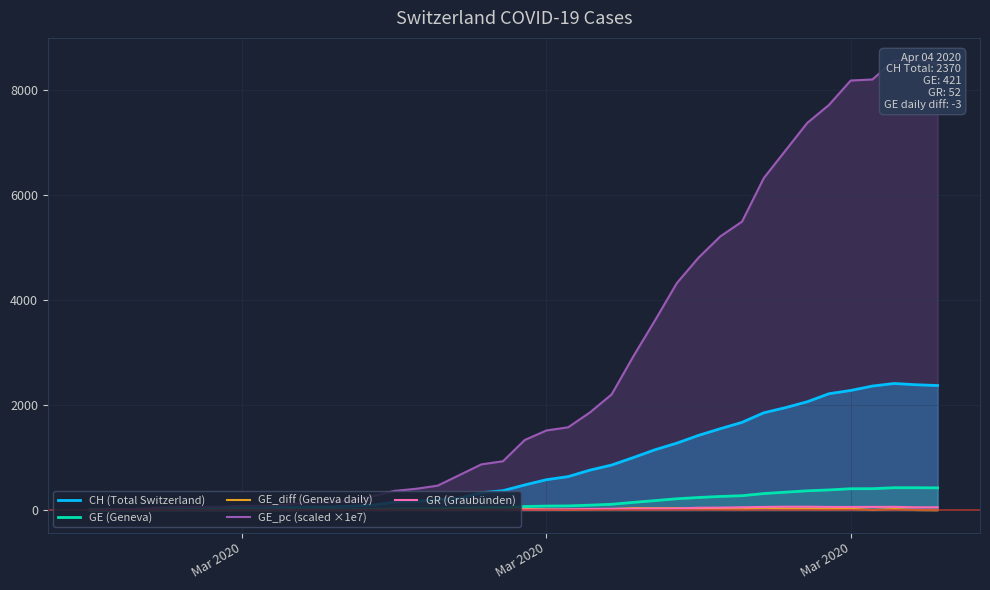

What are all the series names shown in the legend?

CH (Total Switzerland), GE (Geneva), GE_diff (Geneva daily), GE_pc (scaled ×1e7), GR (Graubünden)